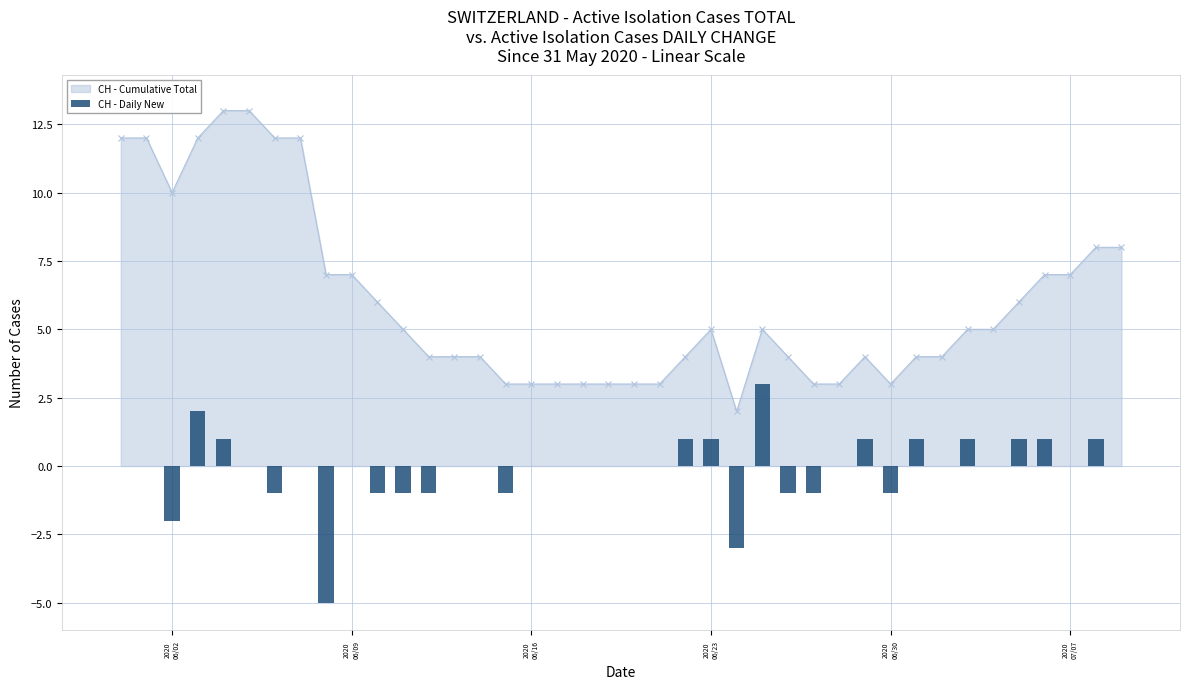

What is the sum of all values?

-4